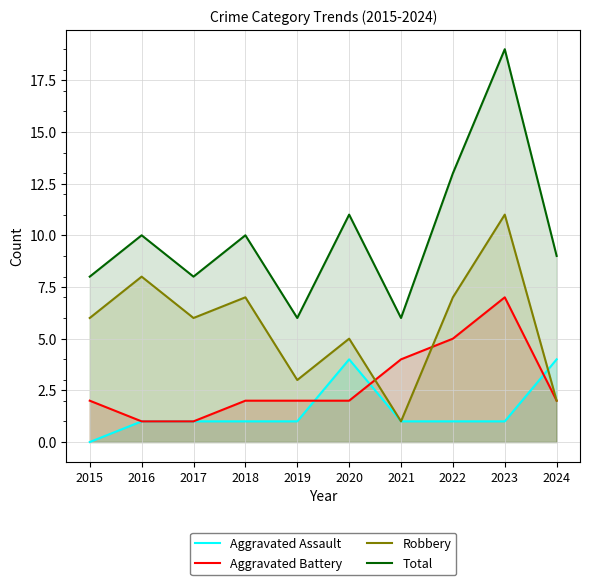

What value does the Aggravated Battery series have at 2018?

2